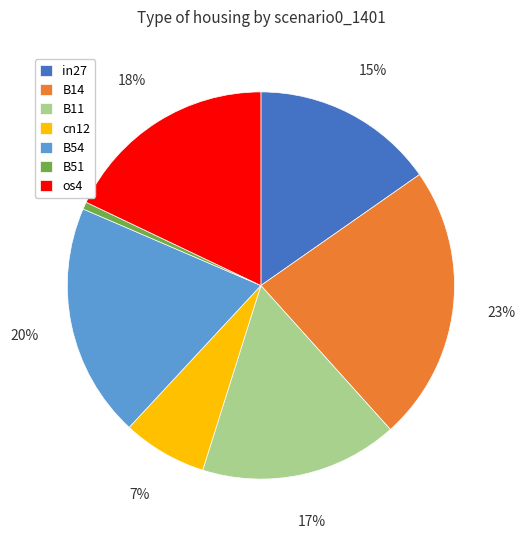

Is the sum of B14 and B11 greater than half?

No